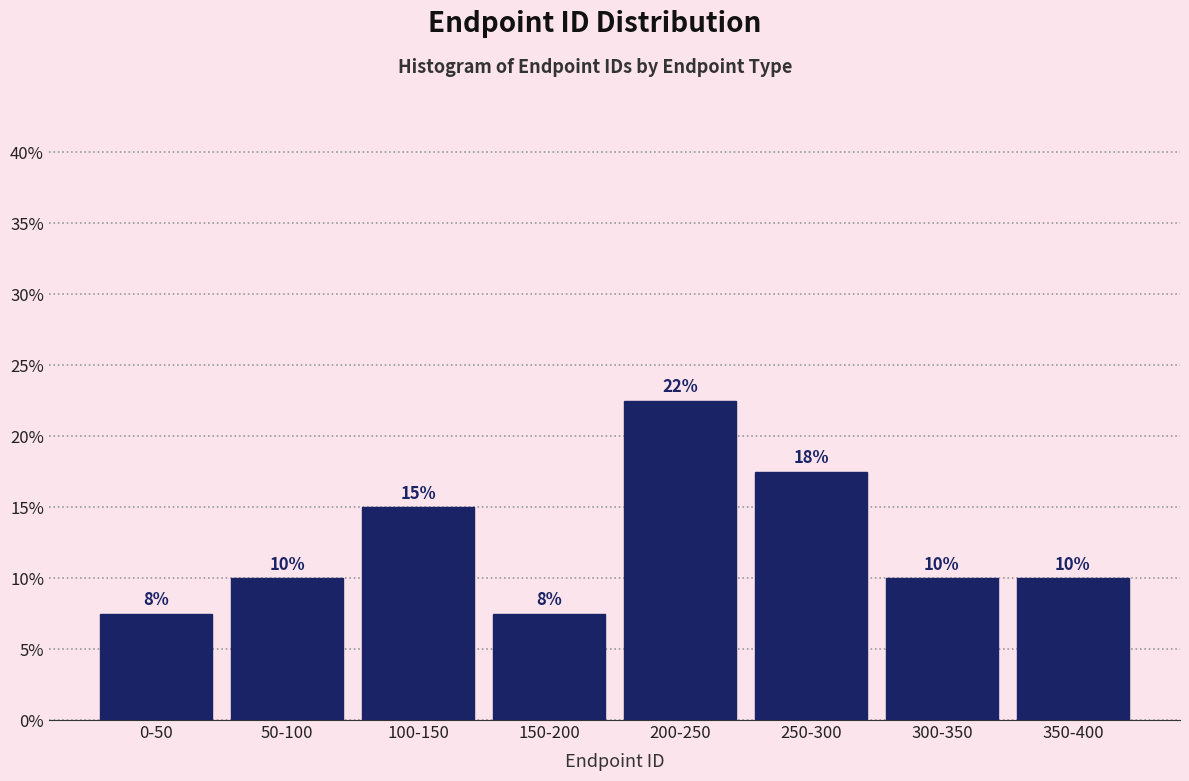

What is the label of the 5th bar from the left?

200-250